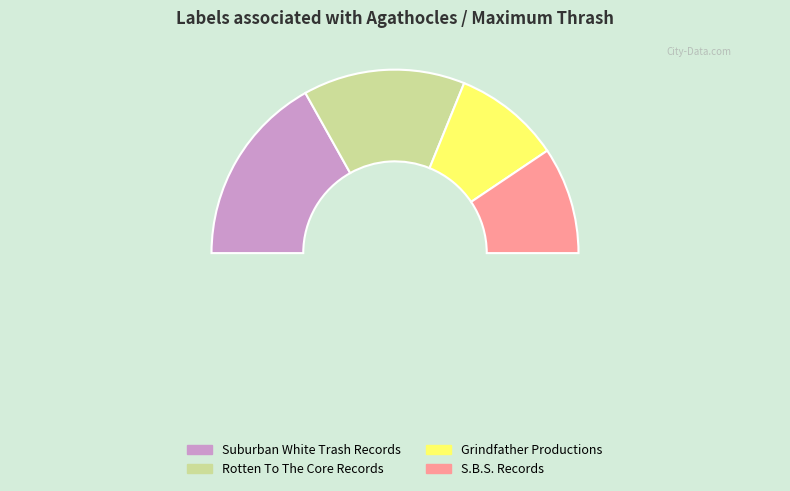

To the nearest percent, what percentage of the pie is S.B.S. Records?

19%